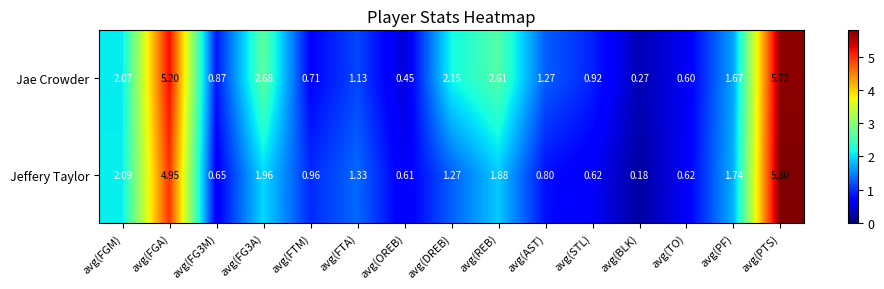

Which series changed the most between avg(DREB) and avg(TO)?

Jae Crowder